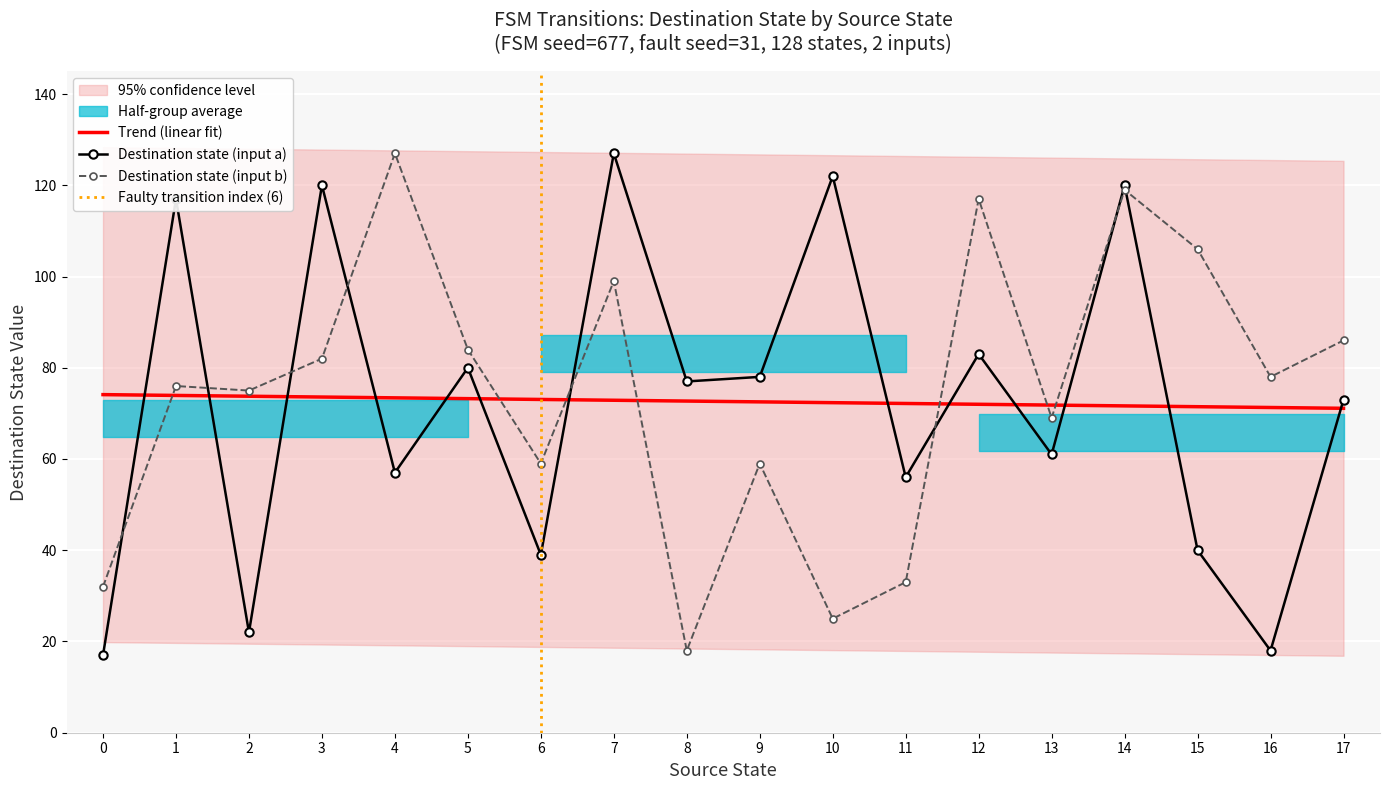

What is the average value of the destination_state series?

74